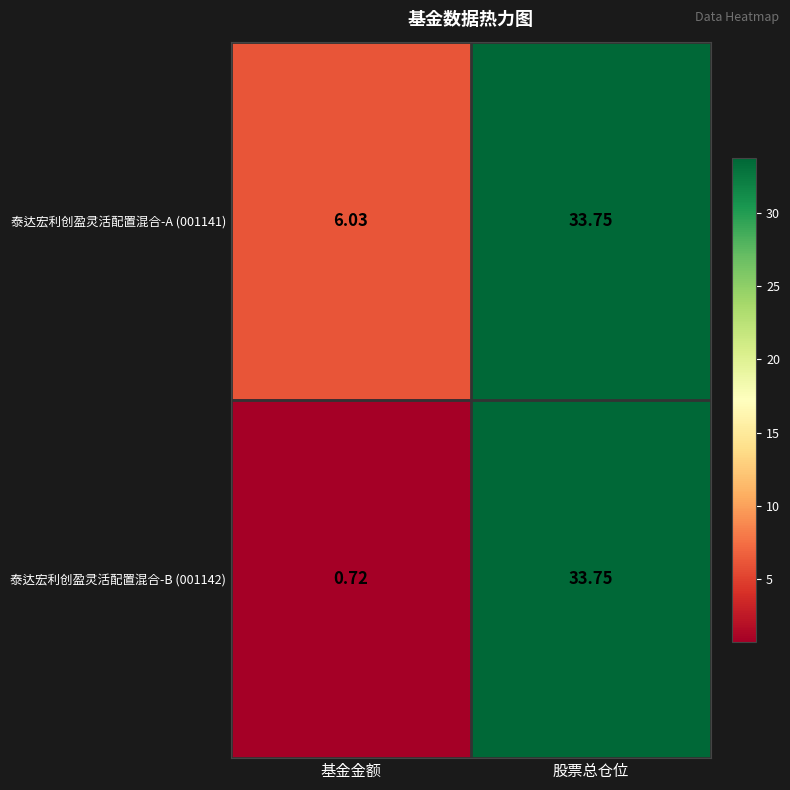

At which label does 泰达宏利创盈灵活配置混合-B (001142) first exceed 33?

股票总仓位